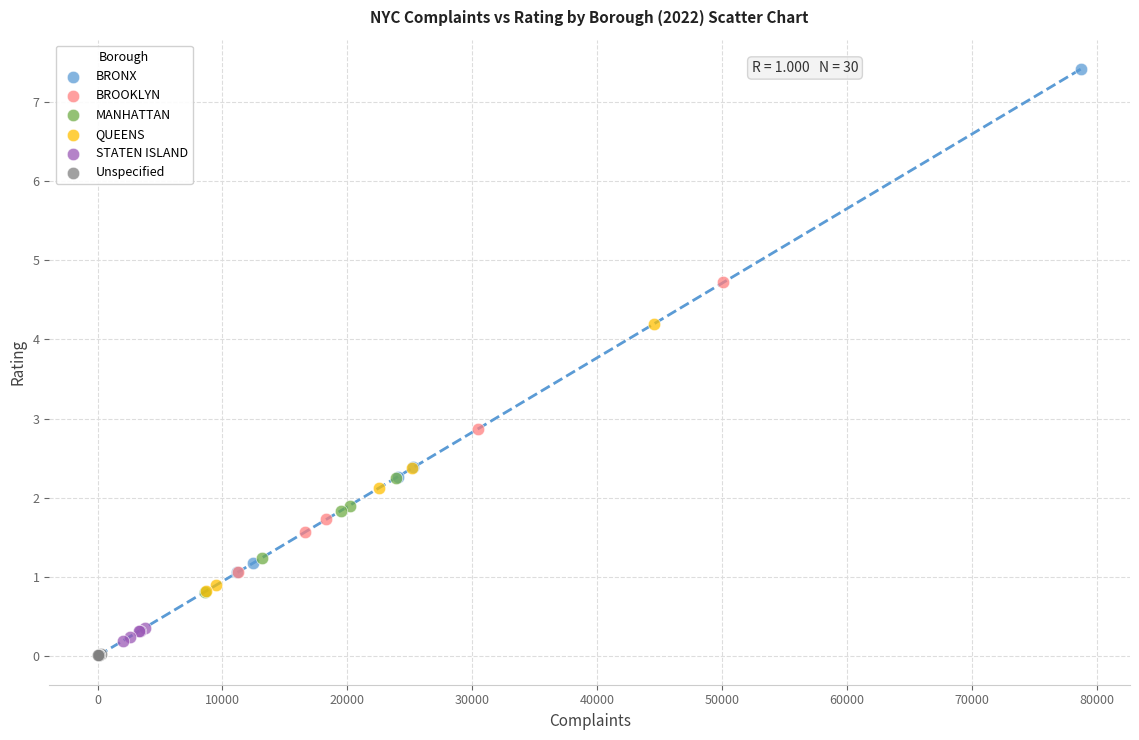

What are all the series names shown in the legend?

BRONX, BROOKLYN, MANHATTAN, QUEENS, STATEN ISLAND, Unspecified